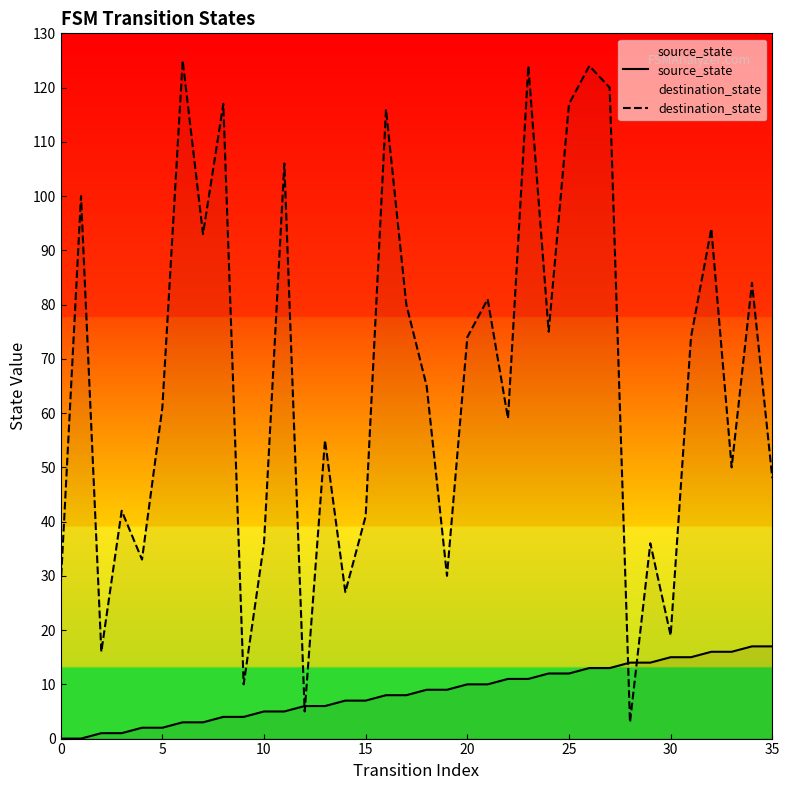

How many times do destination_state and source_state cross each other?

4